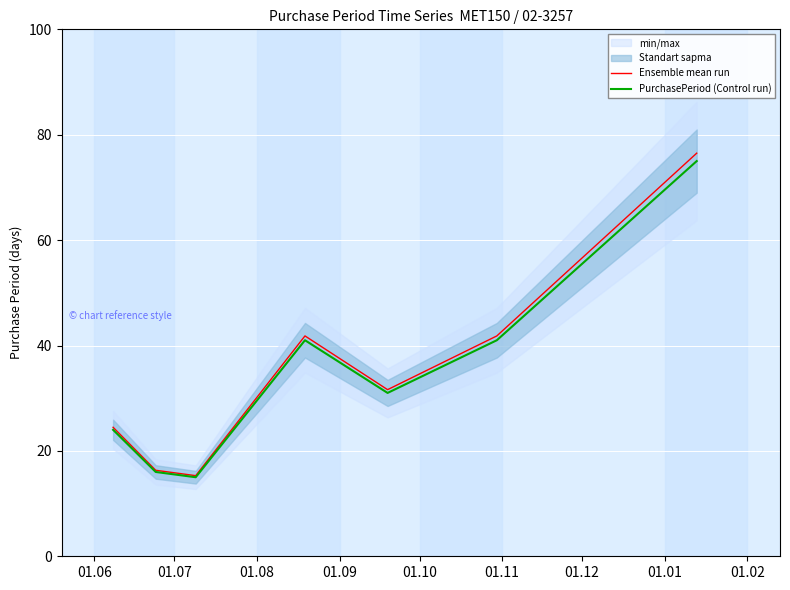

What is the maximum value for Ensemble mean run?

76.5